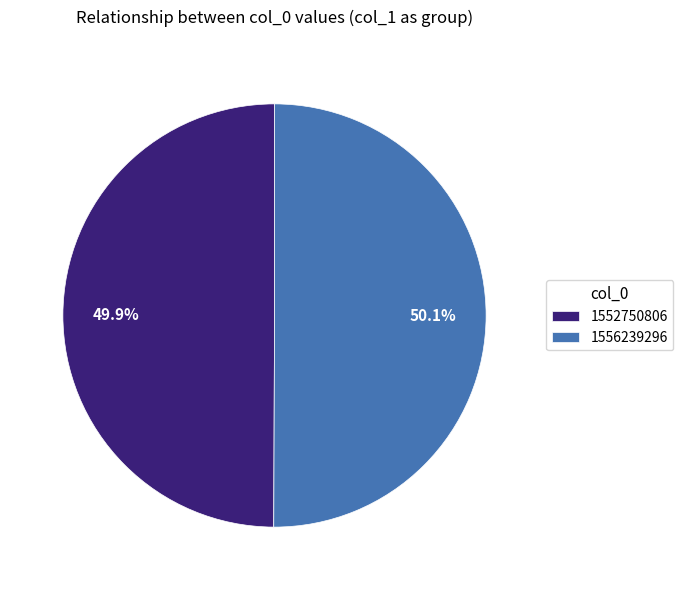

Combined, what portion of the pie is 1556239296 and 1552750806?

100.0%